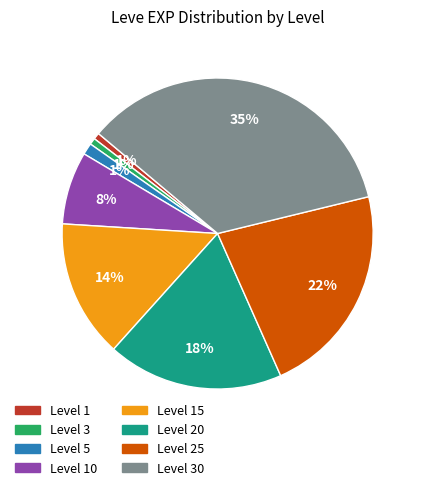

Does any single category account for the majority?

No